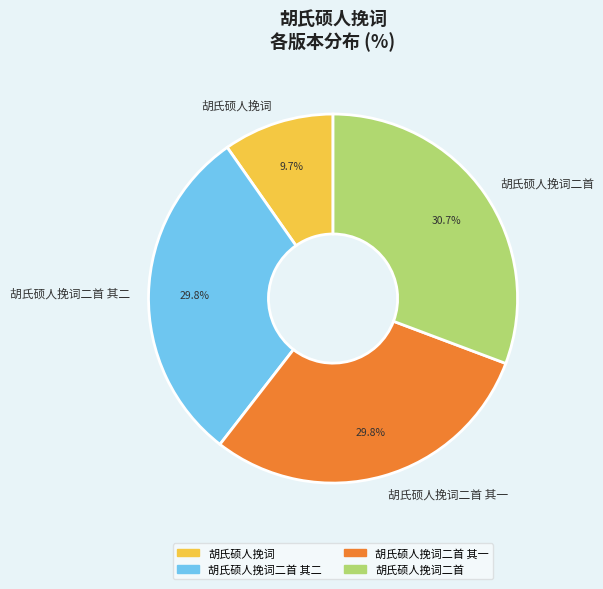

Which has a higher value, 胡氏硕人挽词二首 or 胡氏硕人挽词二首 其一?

胡氏硕人挽词二首